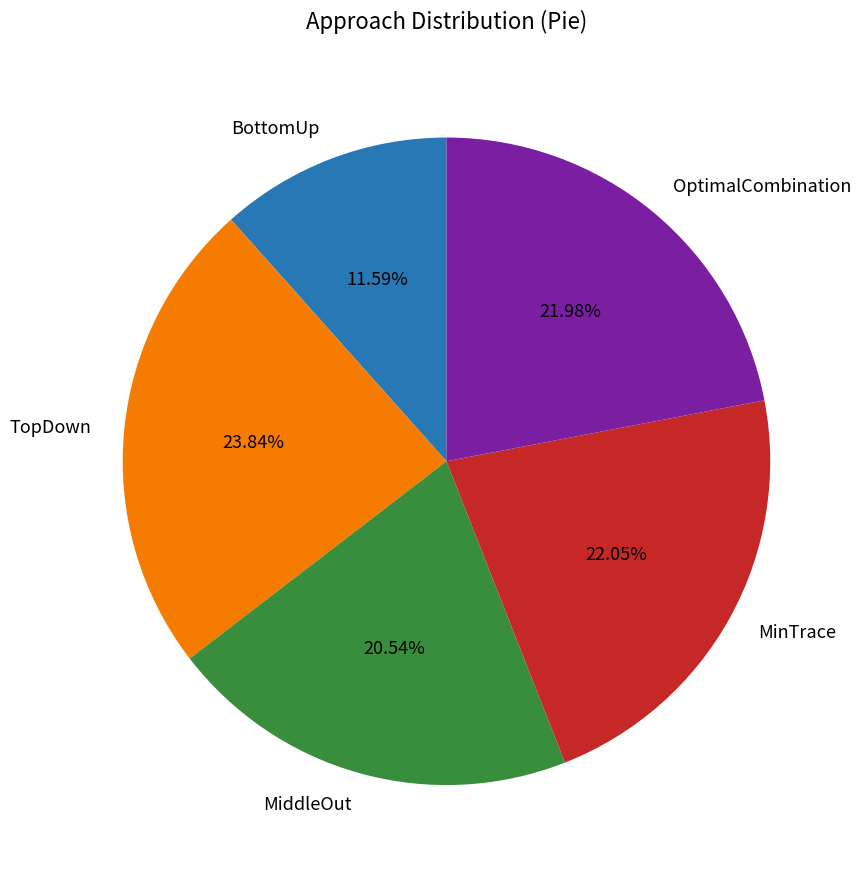

Does MinTrace account for over 50% of the chart?

No